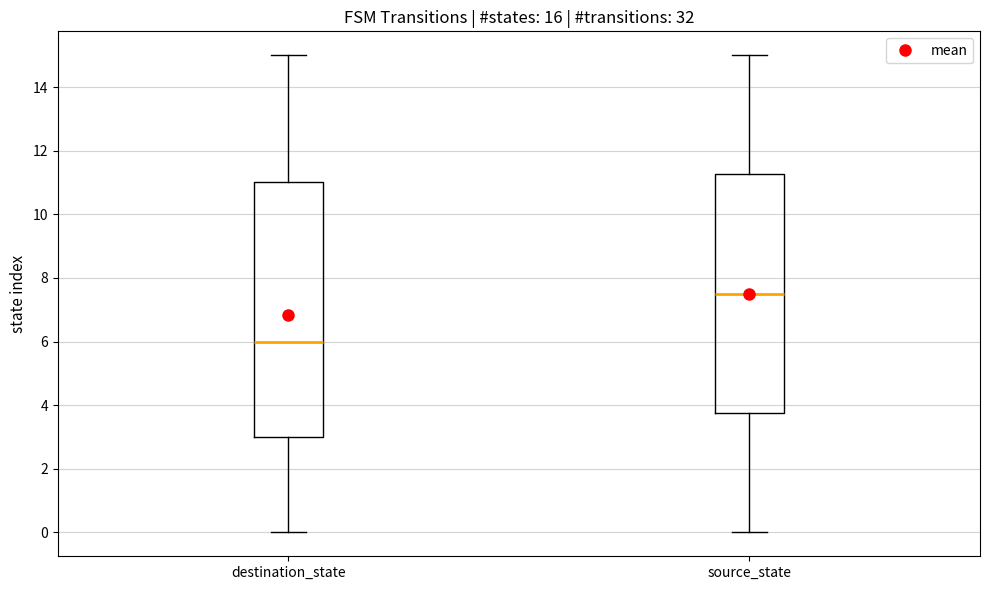

Which box is the tallest, from its lower edge to its upper edge?

destination_state